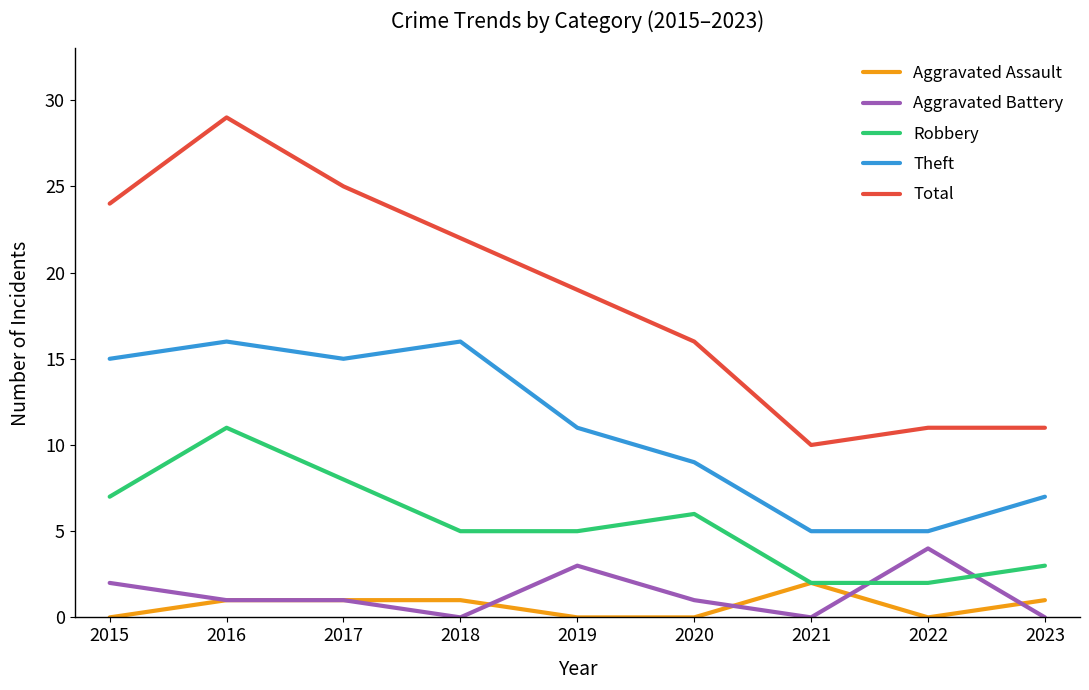

What is the sum of the Aggravated Assault values at 2023 and 2017?

2